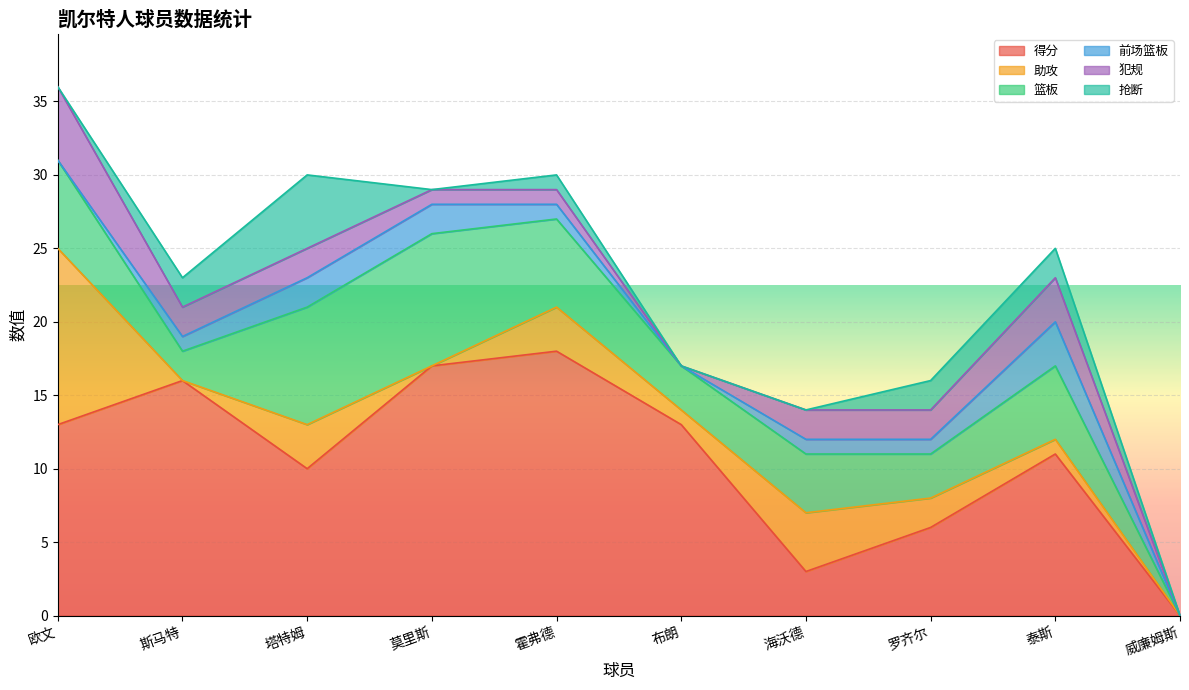

Which category has the lowest value in the 得分 series?

威廉姆斯